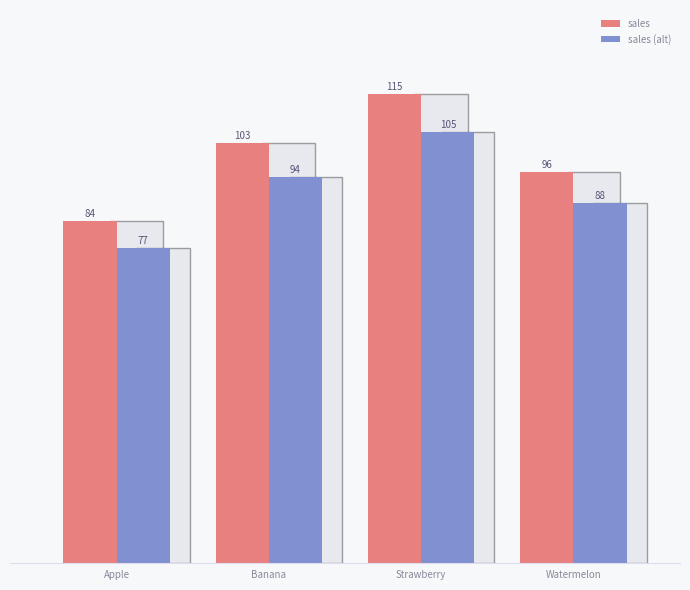

True or false: sales (alt) has a value of 172.0 at Strawberry.

False